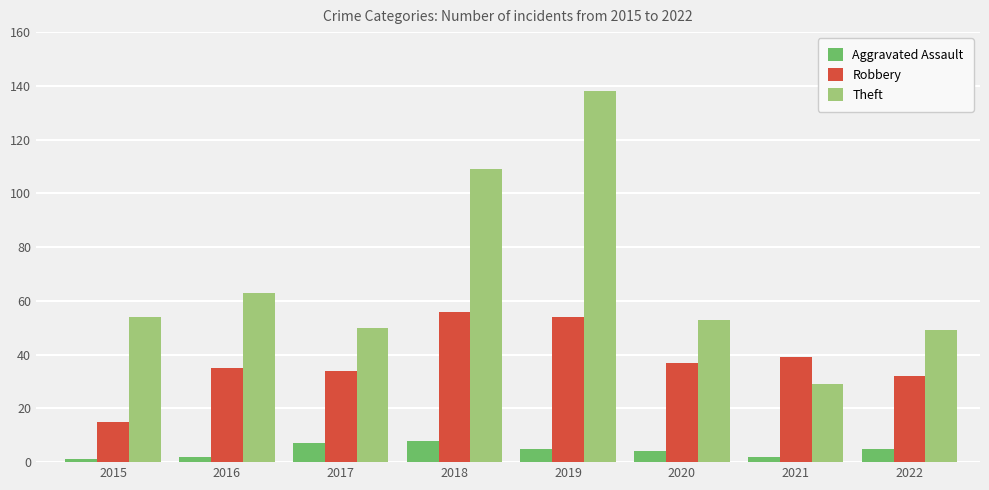

What is the total value across all series at 2020?

94